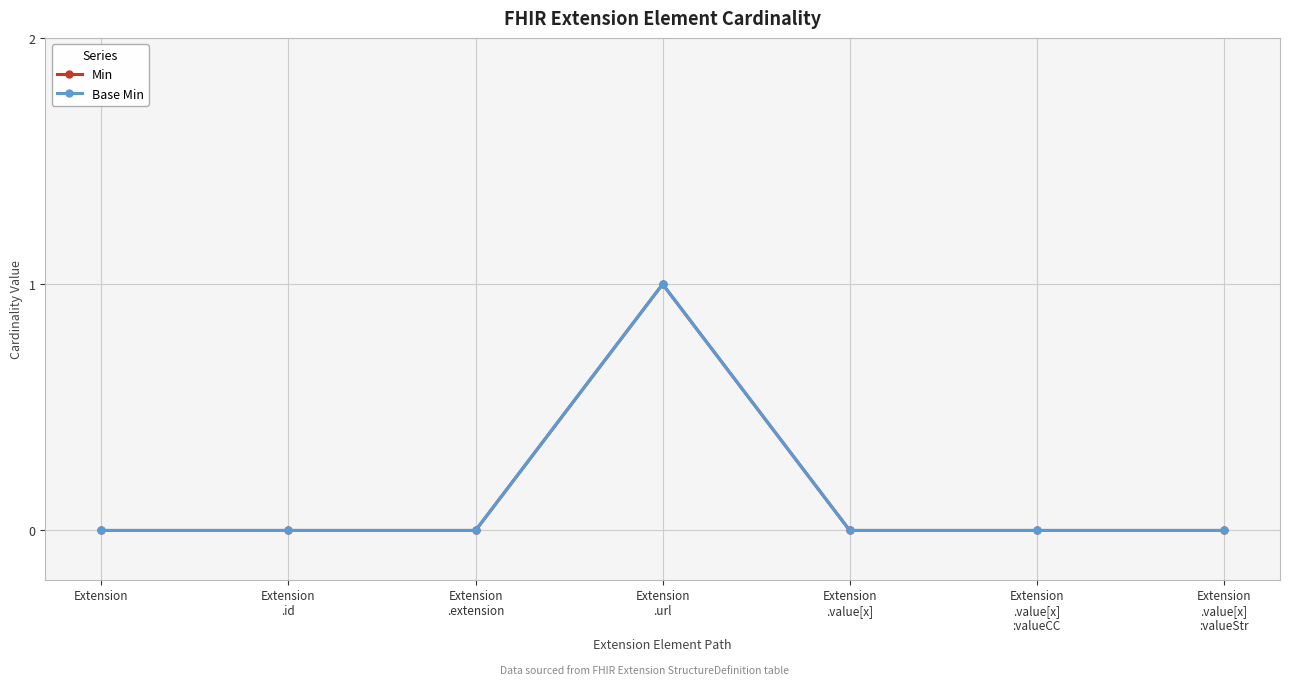

Does the chart have visible grid lines?

Yes